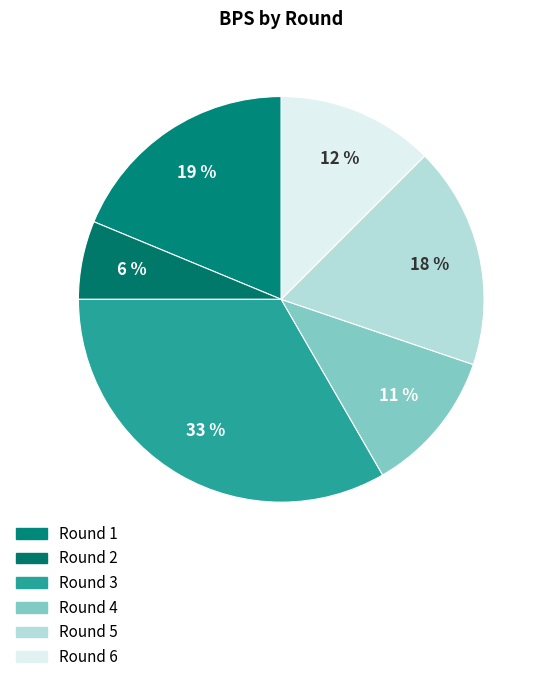

True or false: Round 5 accounts for 18% of the total.

True